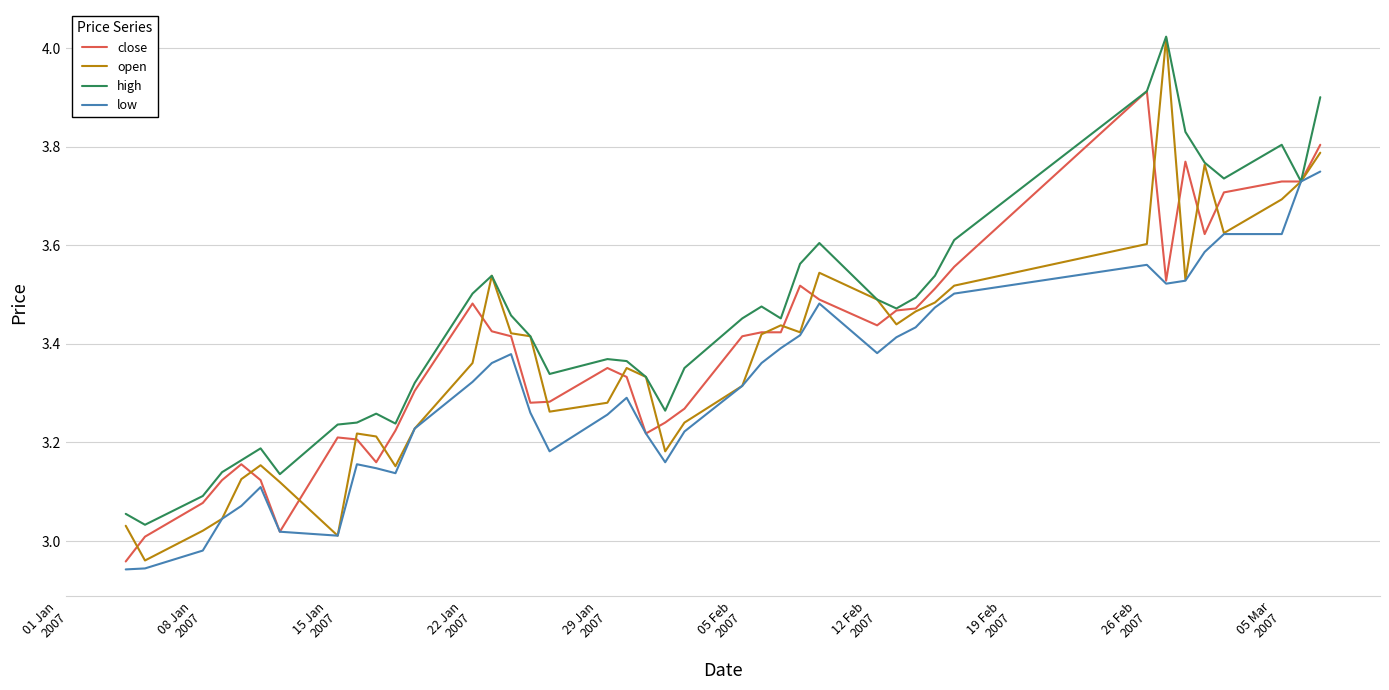

Which series has the widest spread of values?

open